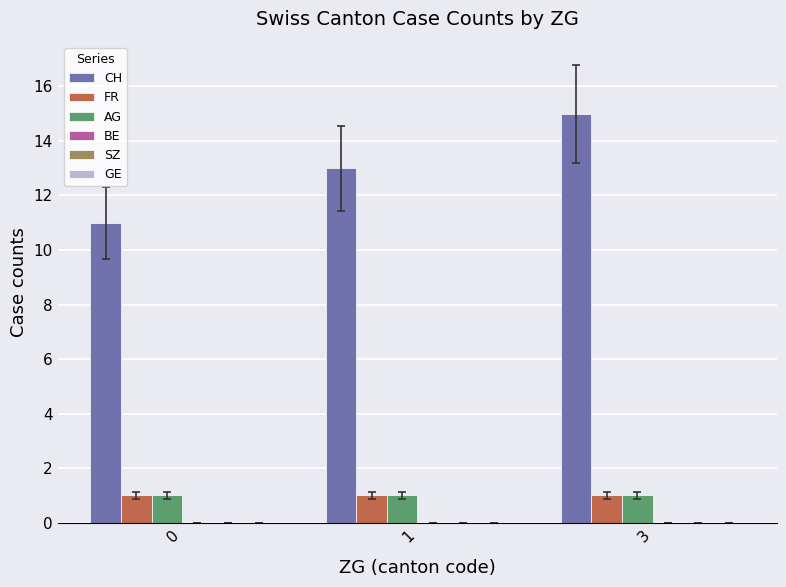

At which category is the sum across all series the highest?

3